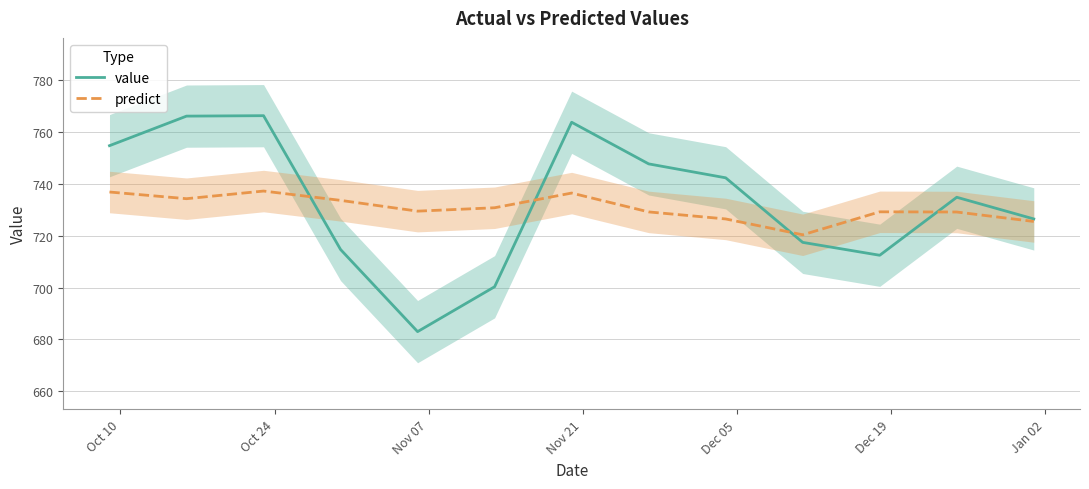

What is the lowest value of the value series?

683.0